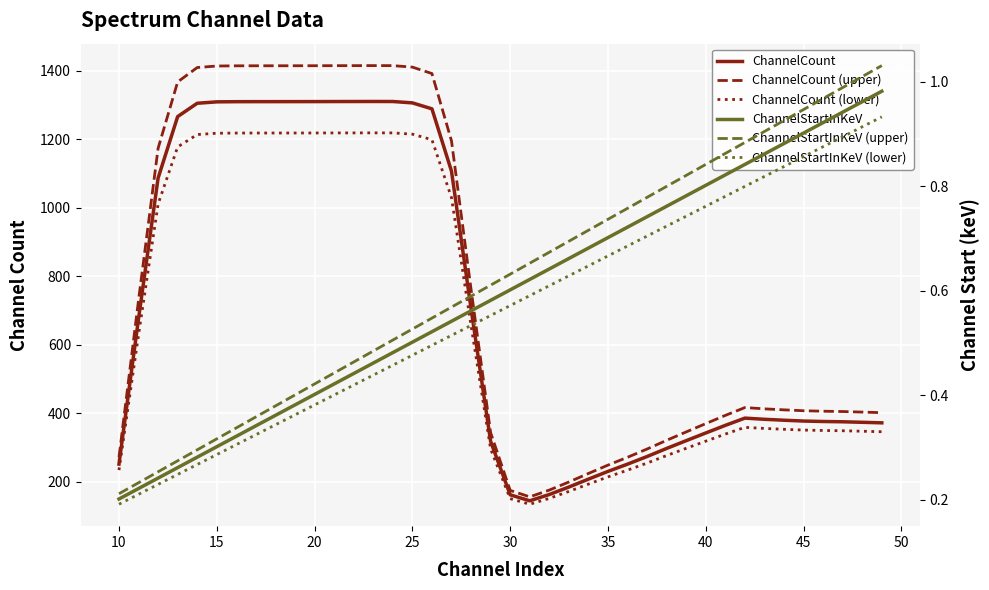

Which series has the largest range (max minus min)?

ChannelCount (upper)